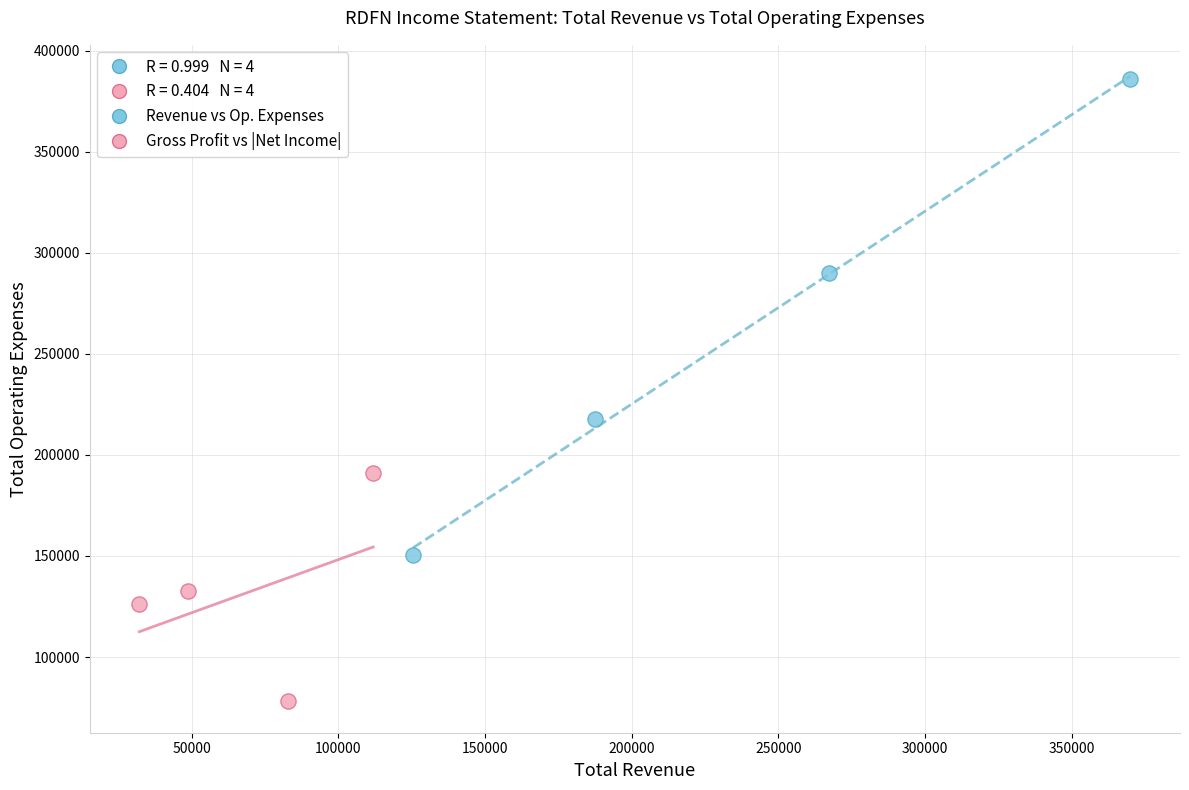

Which series has the widest spread of Y values?

Revenue vs Op. Expenses